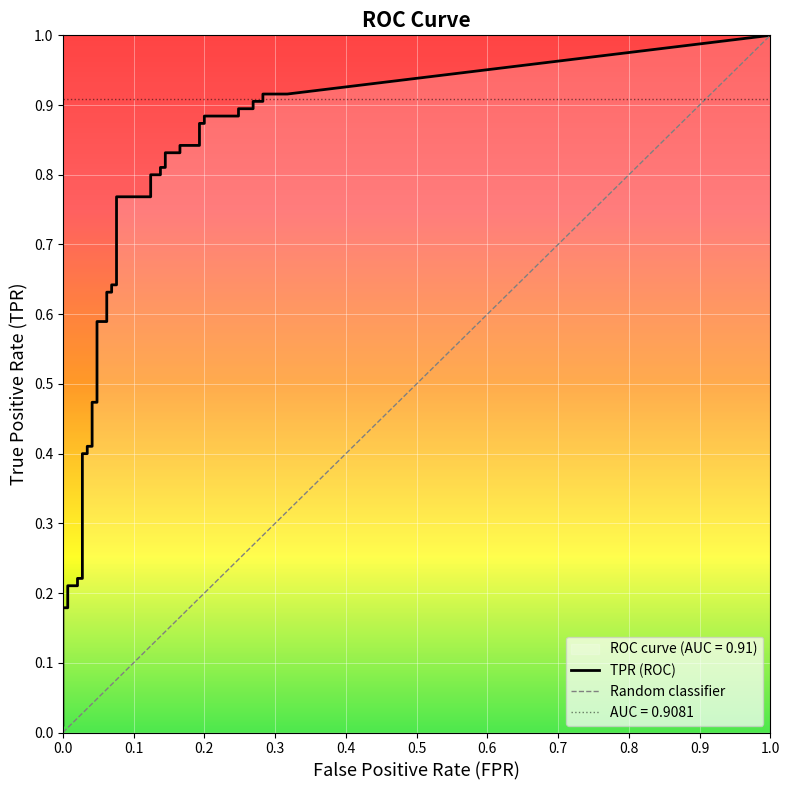

Is it true that fpr equals 0.2 at 29?

True